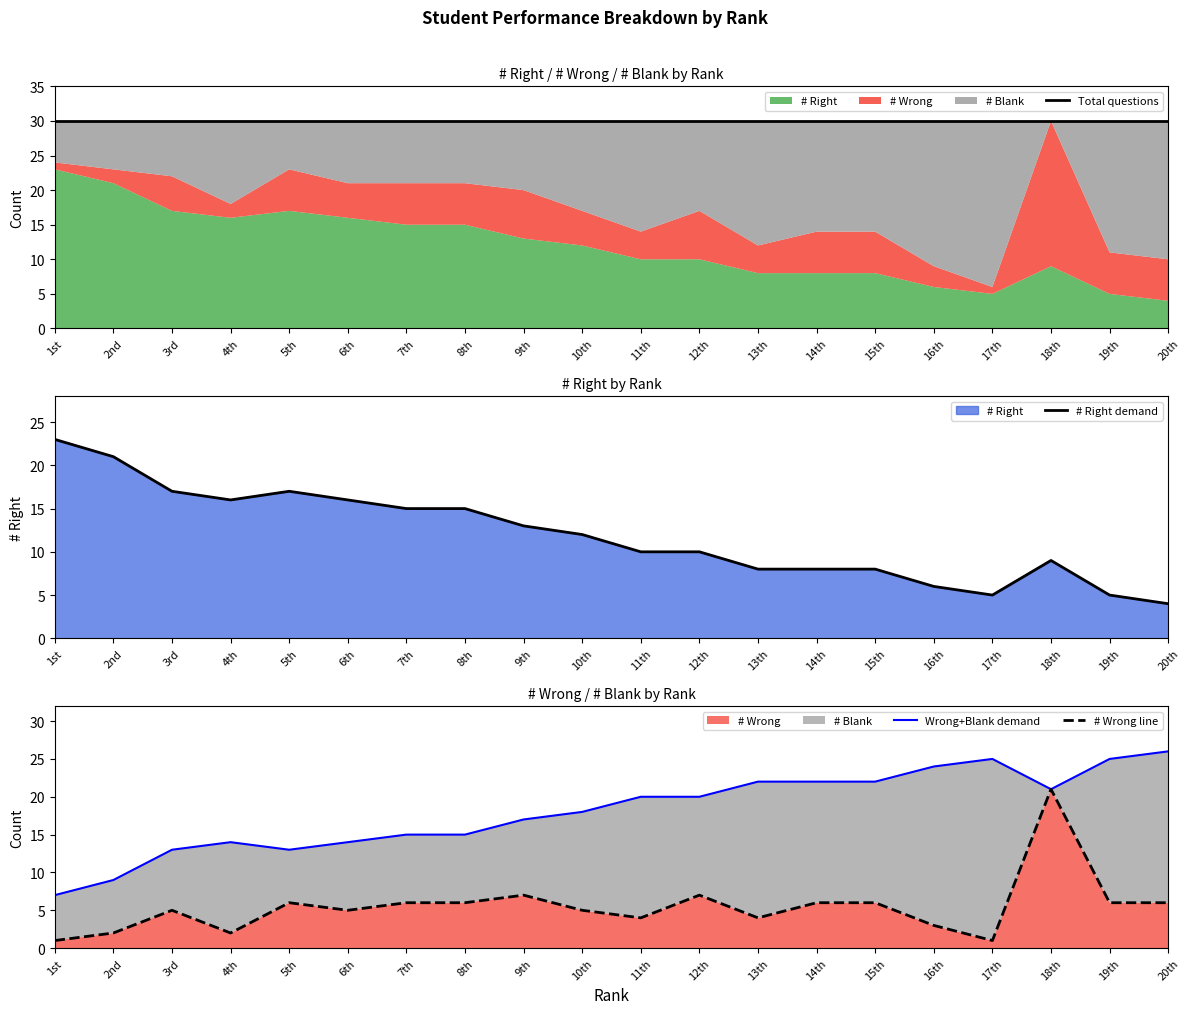

Reading left to right, list all the values displayed in this chart.

Total questions: 1st=30	2nd=30	3rd=30	4th=30	5th=30	6th=30	7th=30	8th=30	9th=30	10th=30	11th=30	12th=30	13th=30	14th=30	15th=30	16th=30	17th=30	18th=30	19th=30	20th=30
# Right demand: 1st=23	2nd=21	3rd=17	4th=16	5th=17	6th=16	7th=15	8th=15	9th=13	10th=12	11th=10	12th=10	13th=8	14th=8	15th=8	16th=6	17th=5	18th=9	19th=5	20th=4
Wrong+Blank demand: 1st=7	2nd=9	3rd=13	4th=14	5th=13	6th=14	7th=15	8th=15	9th=17	10th=18	11th=20	12th=20	13th=22	14th=22	15th=22	16th=24	17th=25	18th=21	19th=25	20th=26
# Wrong line: 1st=1	2nd=2	3rd=5	4th=2	5th=6	6th=5	7th=6	8th=6	9th=7	10th=5	11th=4	12th=7	13th=4	14th=6	15th=6	16th=3	17th=1	18th=21	19th=6	20th=6